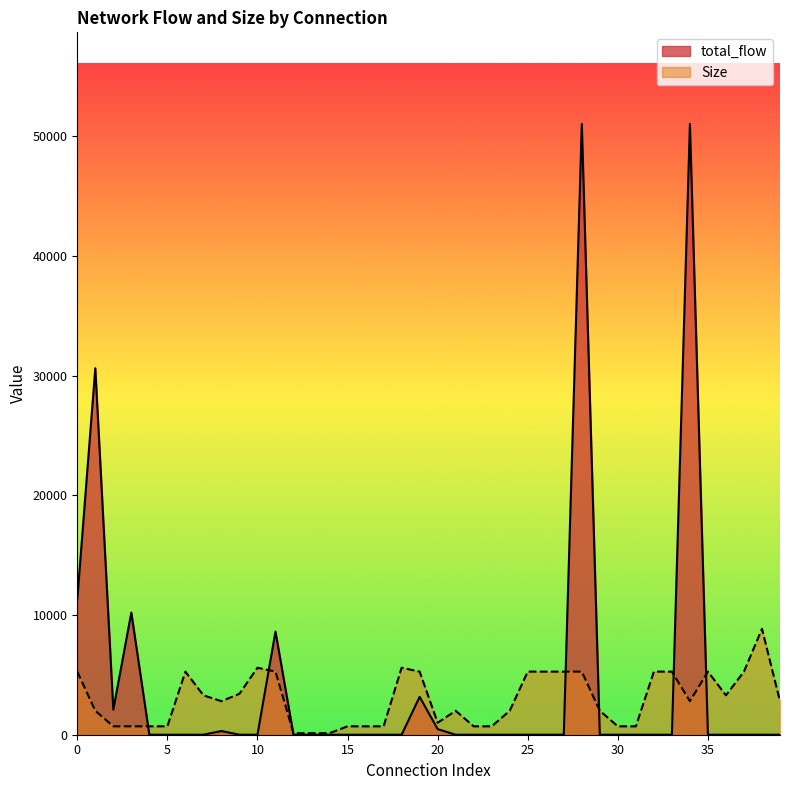

At which category does the chart reach its minimum across all series?

4